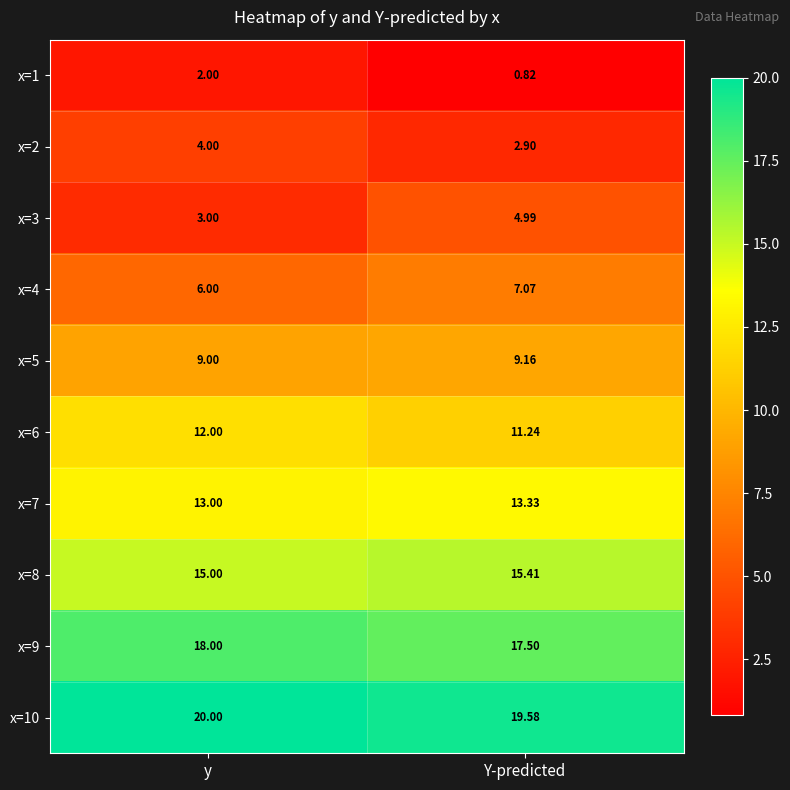

Where does the x=4 series first go above 7?

Y-predicted